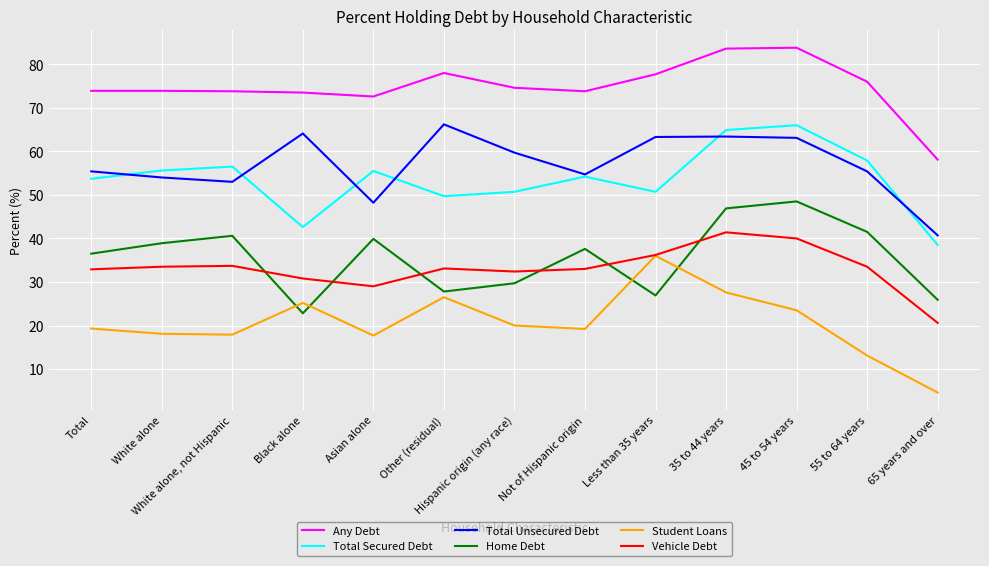

True or false: Total Secured Debt and Home Debt intersect in this chart.

False